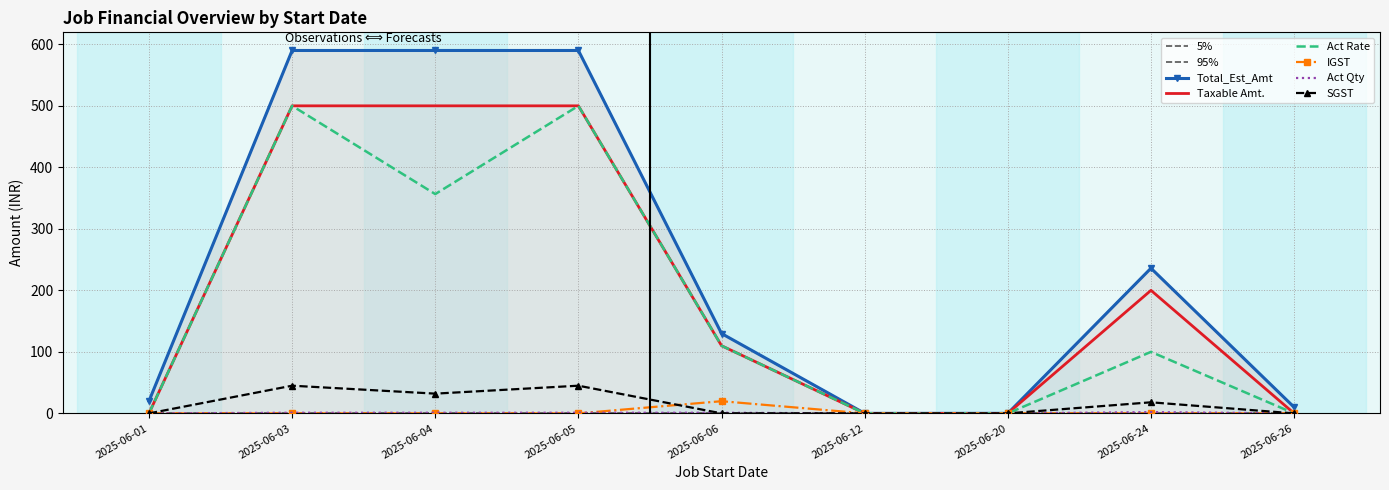

How many intersections are there between IGST and SGST?

1